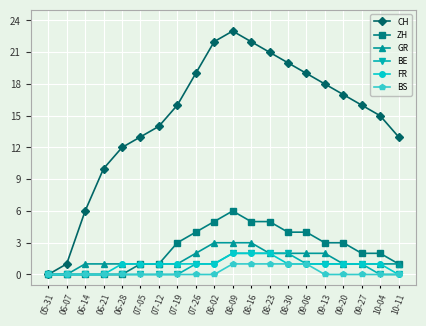

What is the difference between the highest and lowest values at 09-20?

17